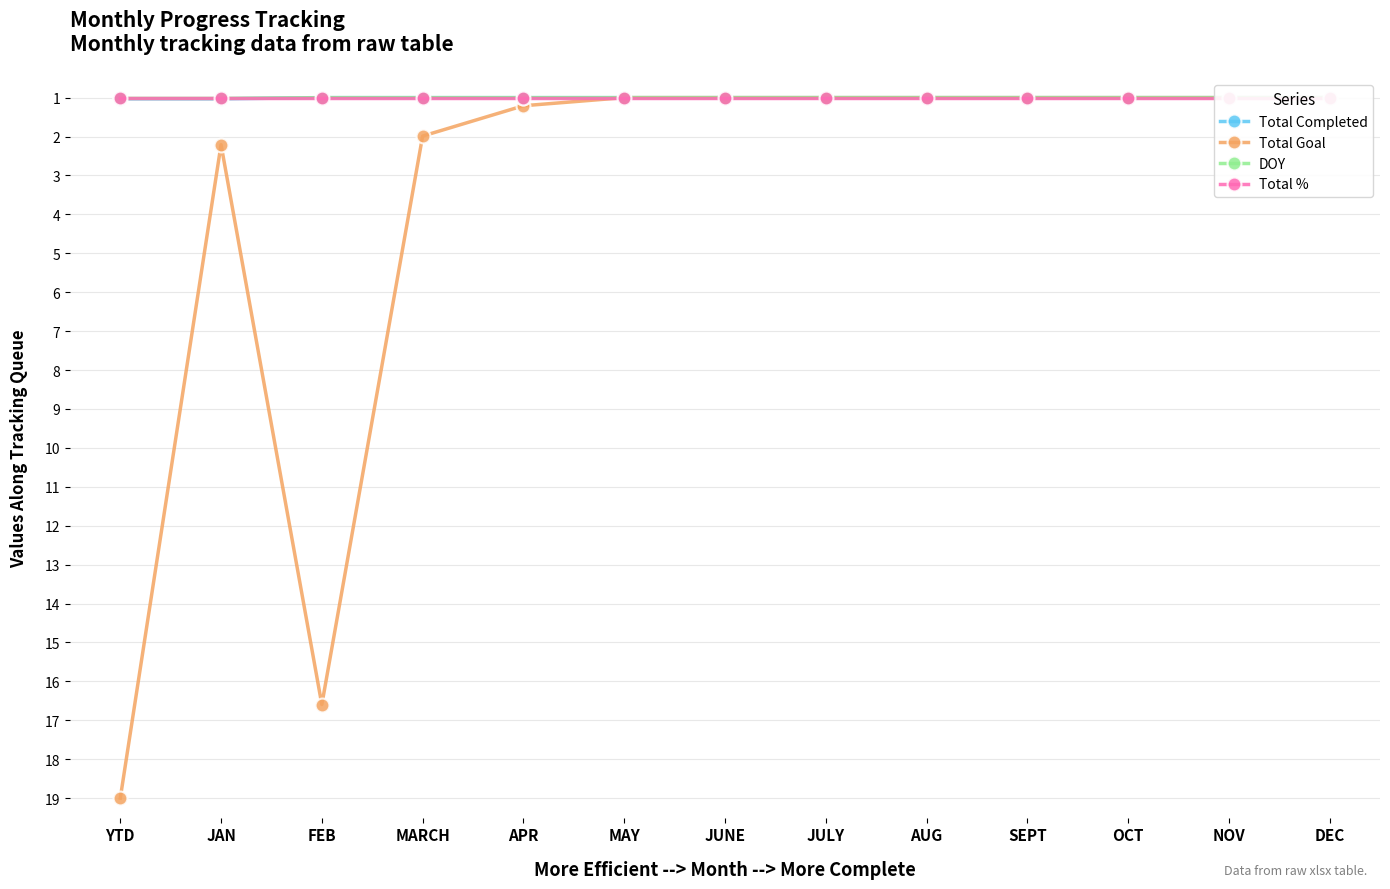

What is the total value across all series at SEPT?

4.0